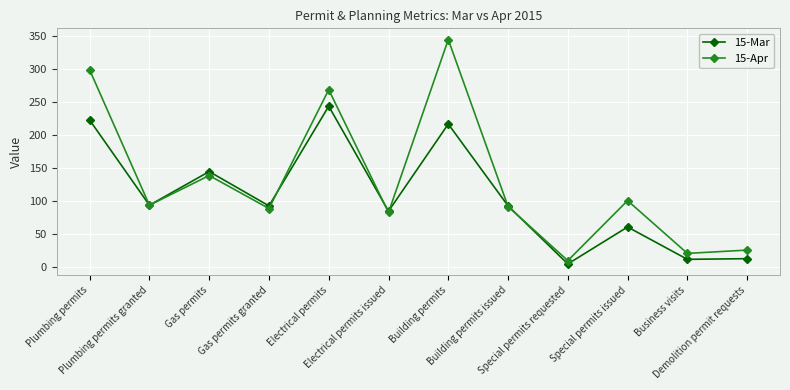

Rank the series by their average value, from highest to lowest.

15-Apr, 15-Mar